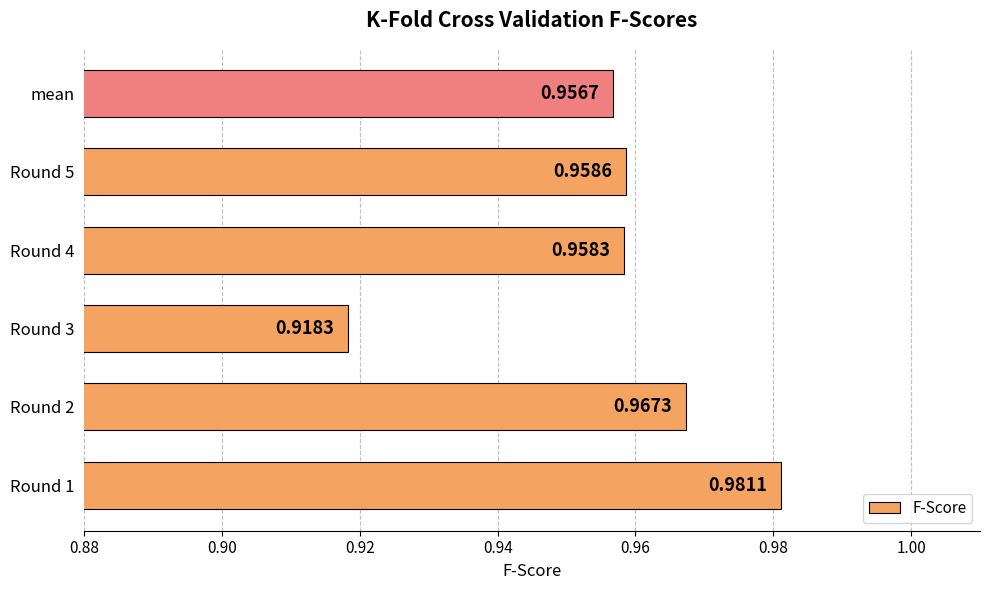

Rank the categories by value from highest to lowest.

Round 1, Round 2, Round 5, Round 4, mean, Round 3